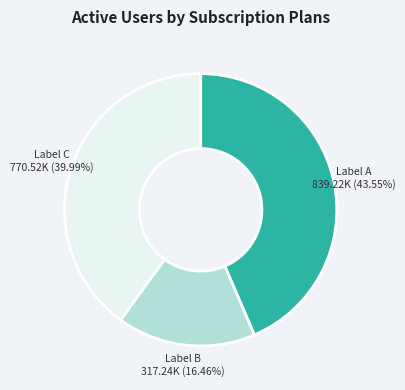

Does any single category account for the majority?

No